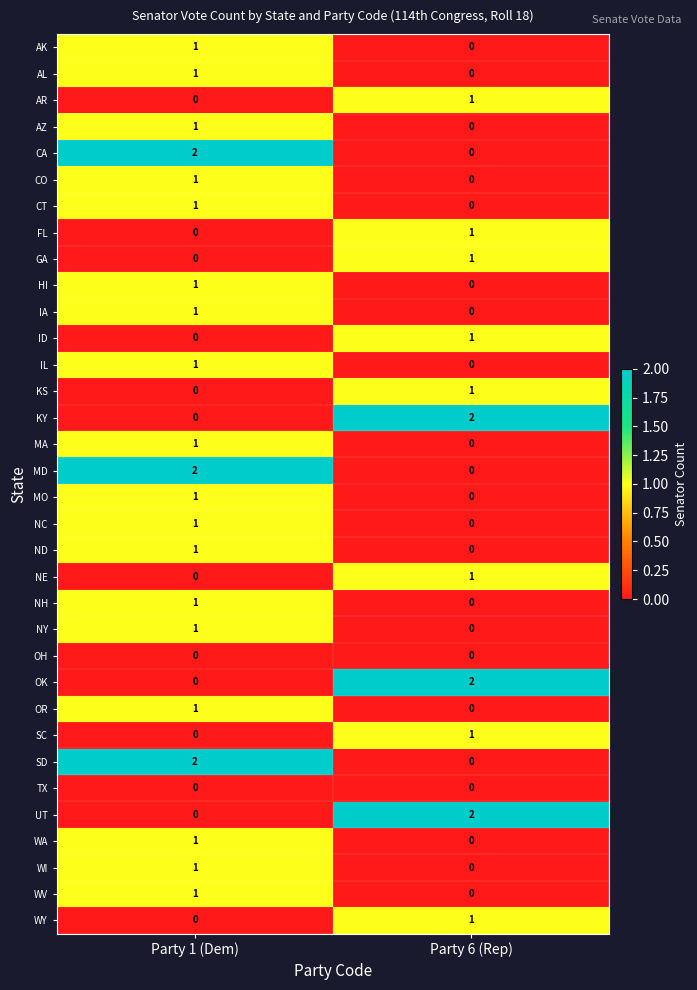

The value of MO at Party 1 (Dem) is 1. True or false?

True